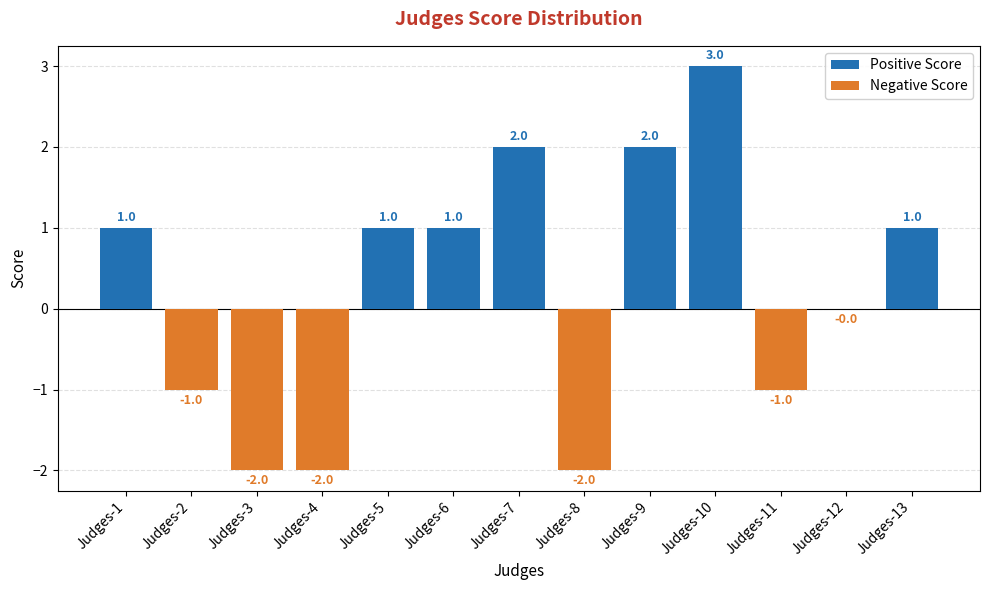

How many values in the Positive Score series exceed 1?

7